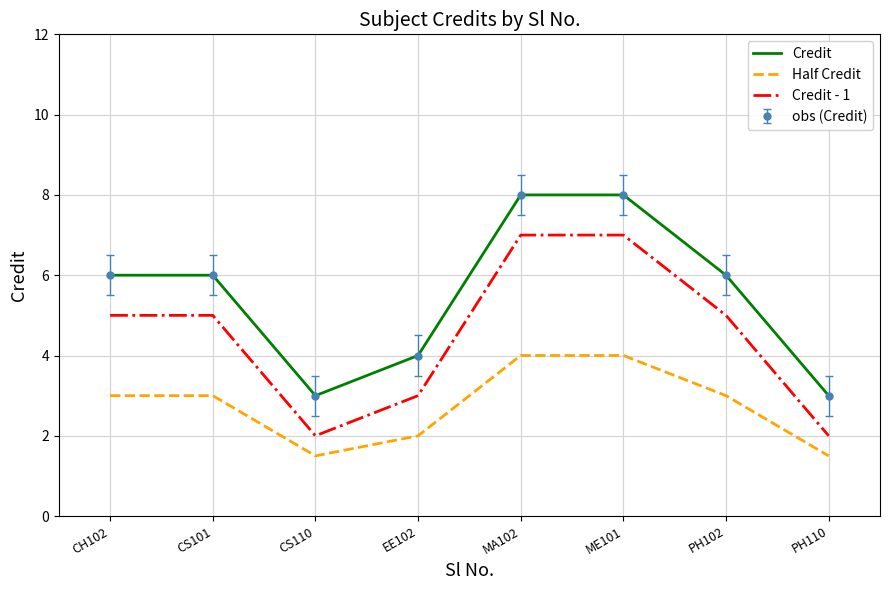

At which label does Credit reach its peak?

MA102